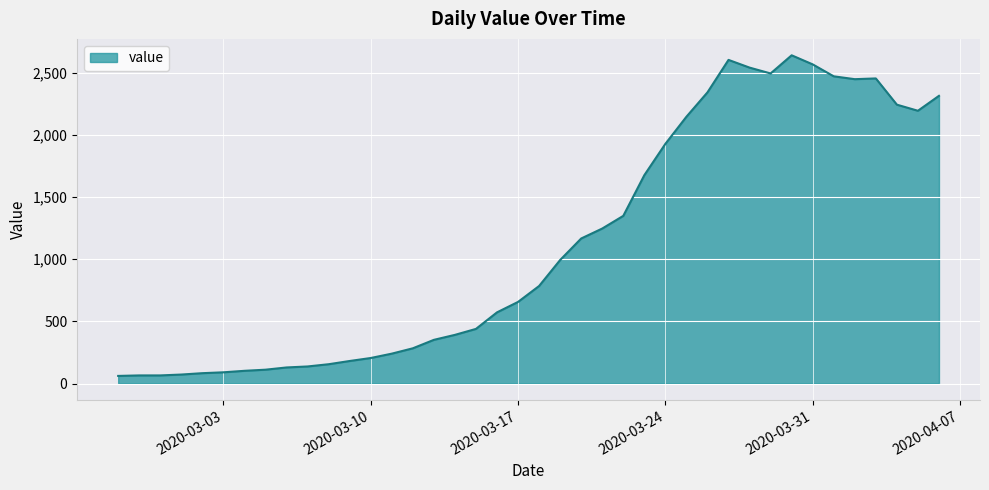

How many series are shown in this chart?

1